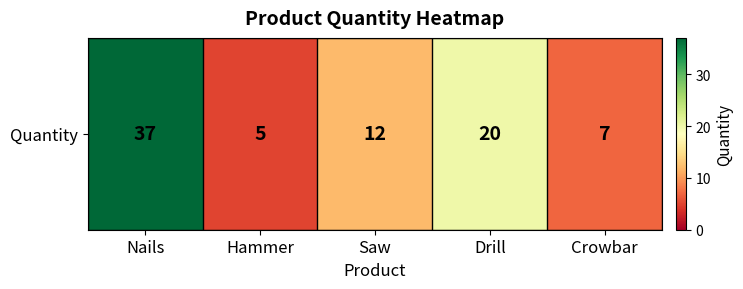

Which category has the lowest value across all series?

Hammer